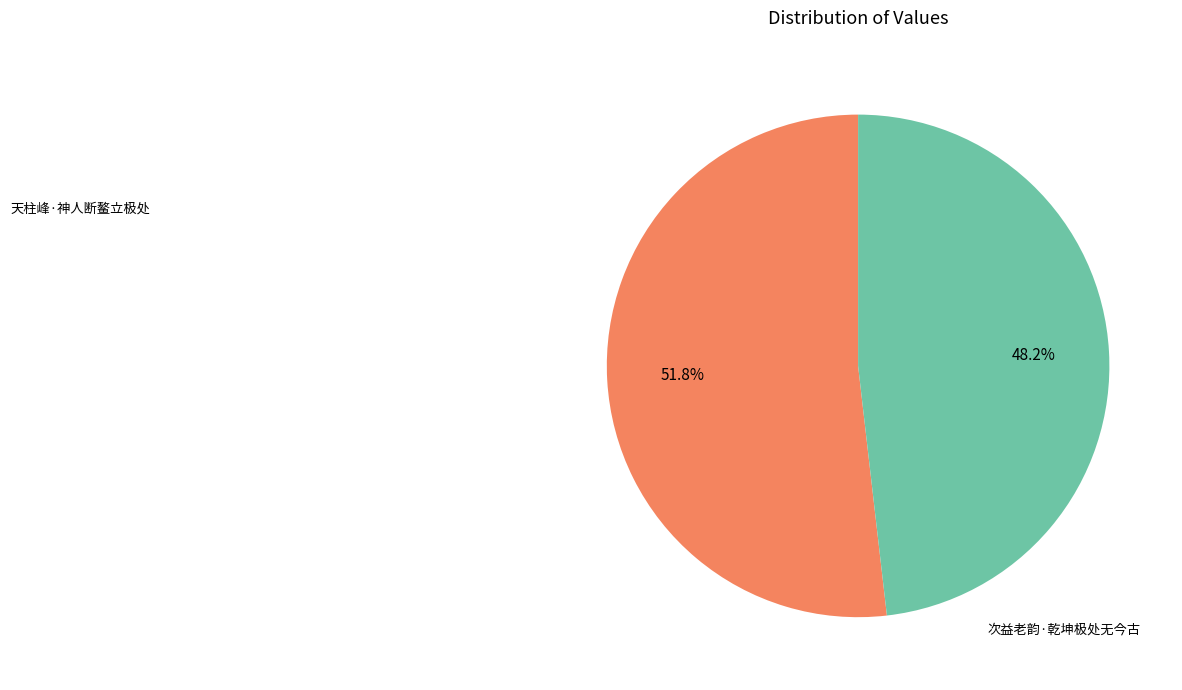

Is there a majority slice in this chart?

Yes